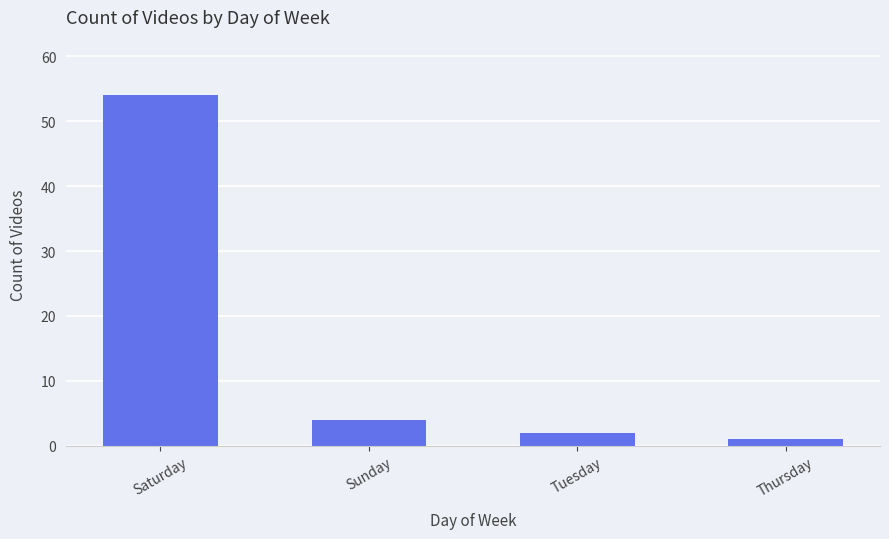

List the labels in order of value, smallest first.

Thursday, Tuesday, Sunday, Saturday